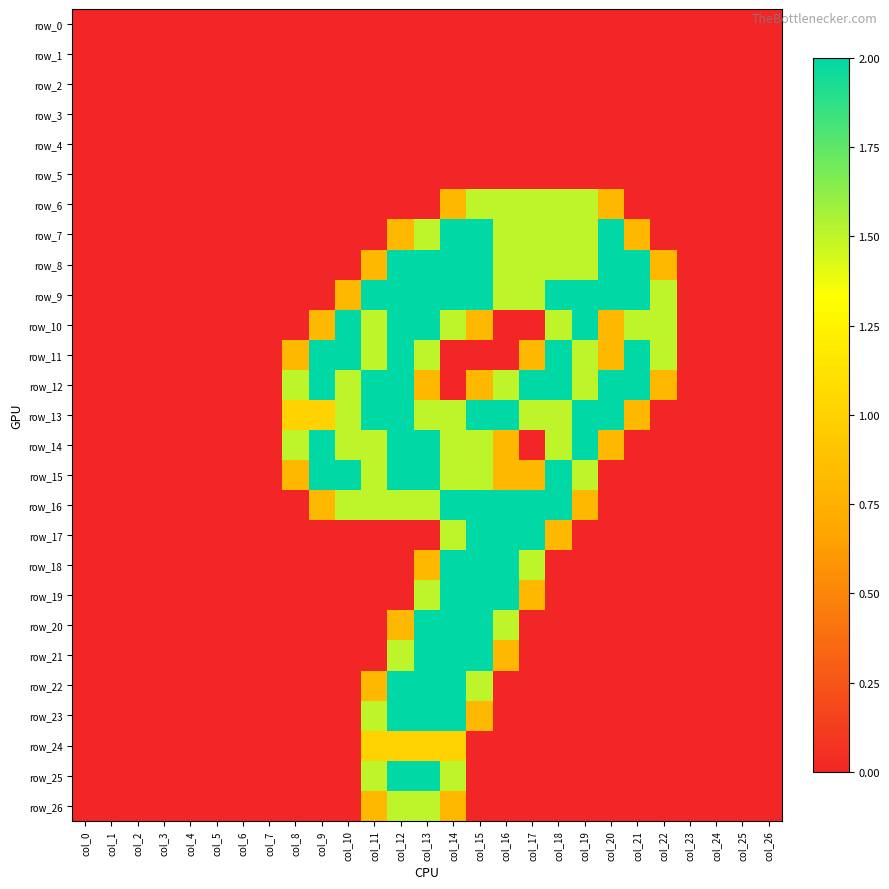

How many data points in row_6 are above 0?

7